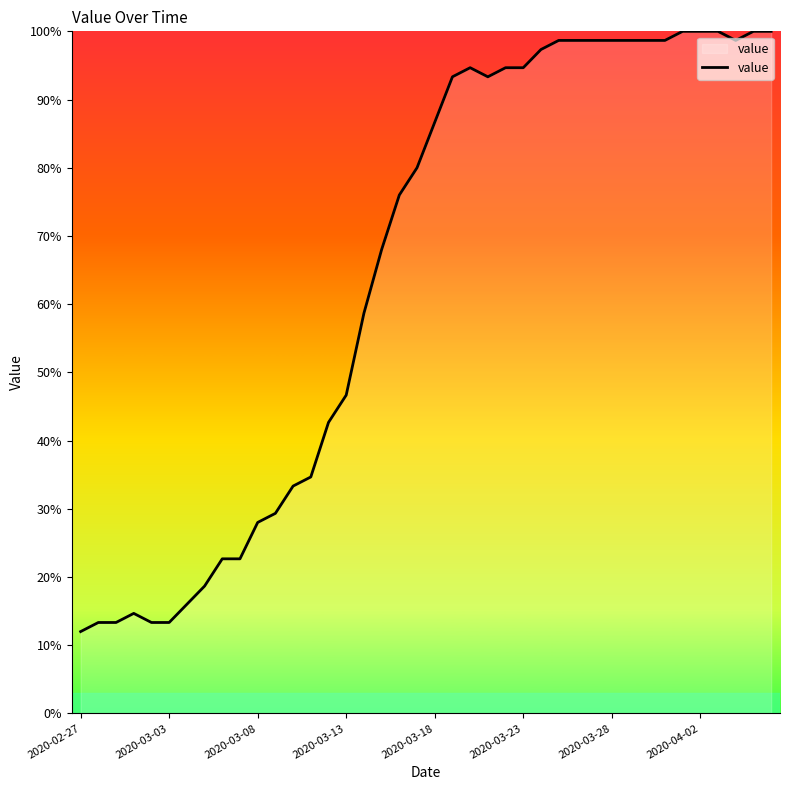

What is the difference between the maximum and minimum values?

88.0